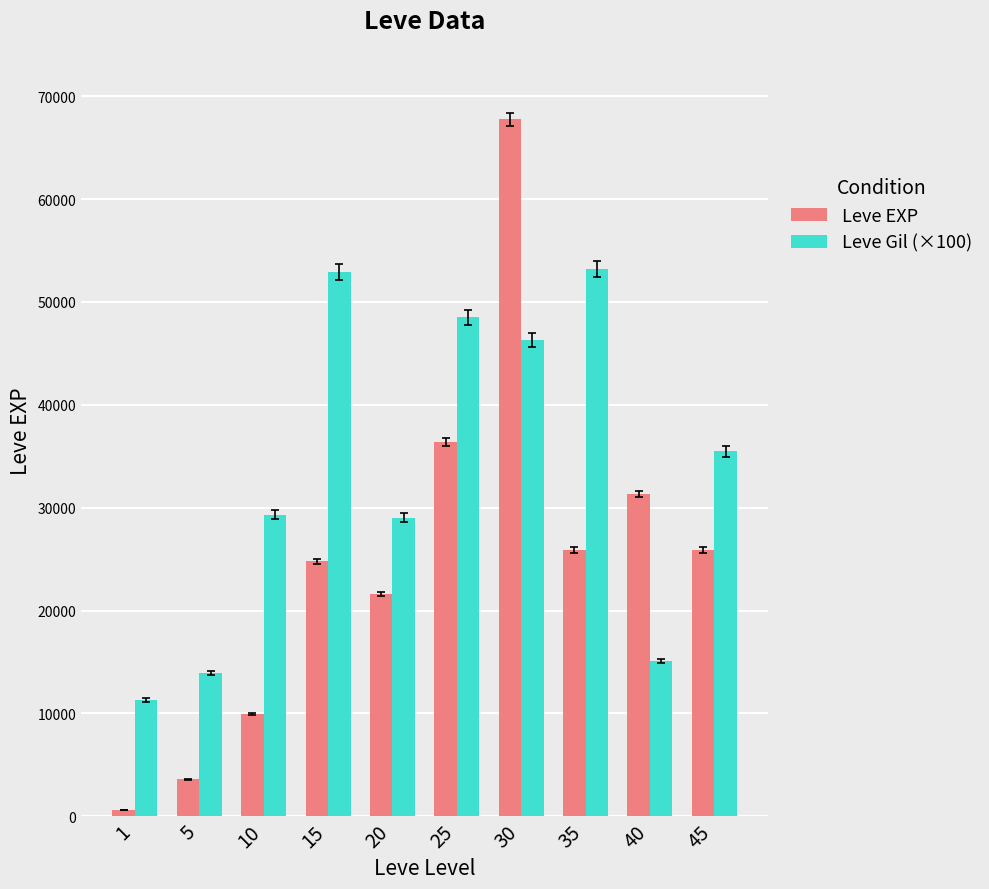

What is the sum of all Leve Gil (×100) values?

335000